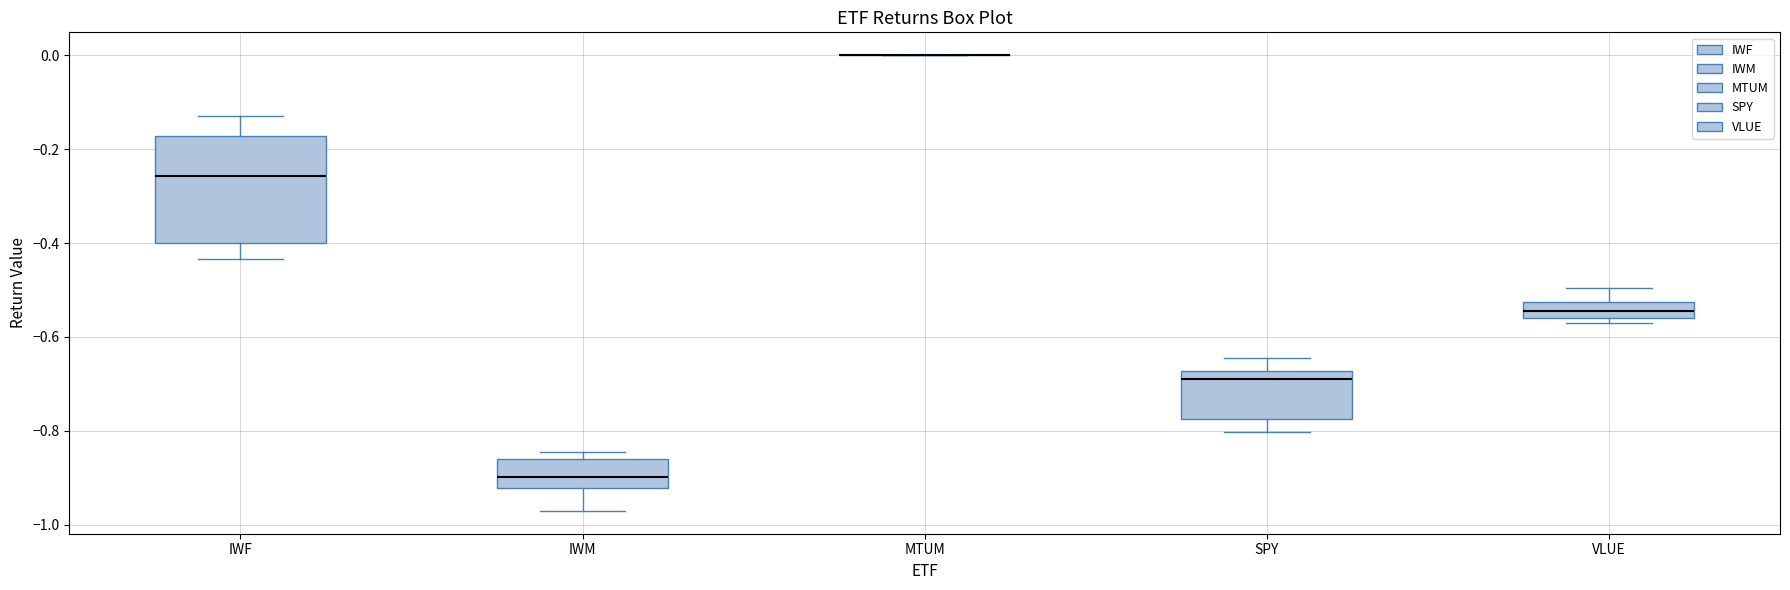

Reading left to right, read every box against the y-axis: the position of its median line, the range the box covers, and the ends of its whiskers. The values are not printed on the chart, so give them approximately, as read against the axis.

IWF: median -0.26, box -0.40 to -0.18, whiskers -0.44 to -0.12
IWM: median -0.90, box -0.92 to -0.86, whiskers -0.98 to -0.84
MTUM: box collapsed to a line at 0.00, whiskers 0.00 to 0.00
SPY: median -0.70, box -0.78 to -0.68, whiskers -0.80 to -0.64
VLUE: median -0.54, box -0.56 to -0.52, whiskers -0.58 to -0.50